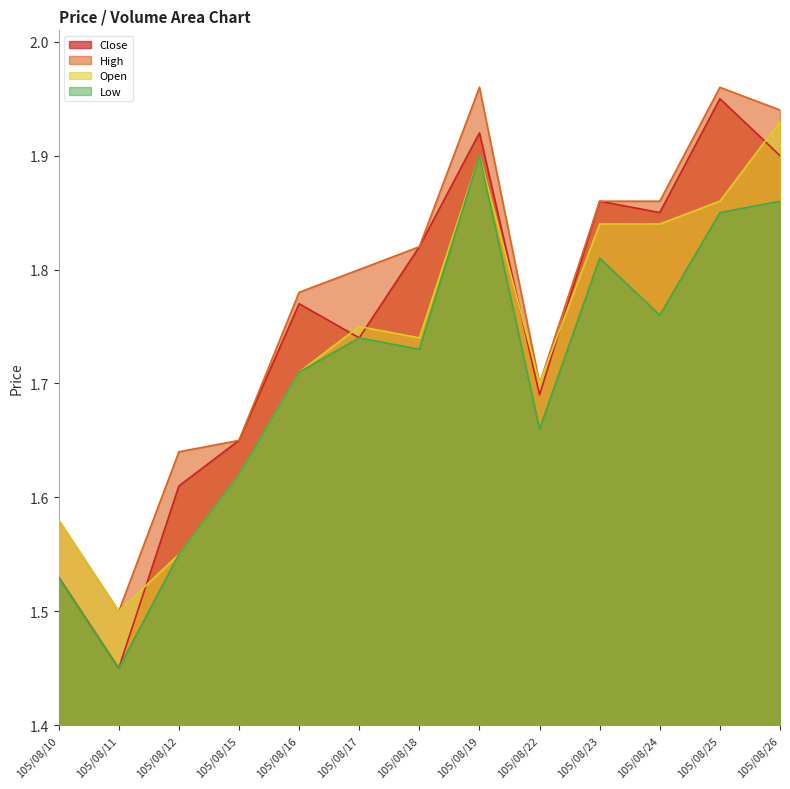

Which category has the lowest value in the High series?

105/08/11